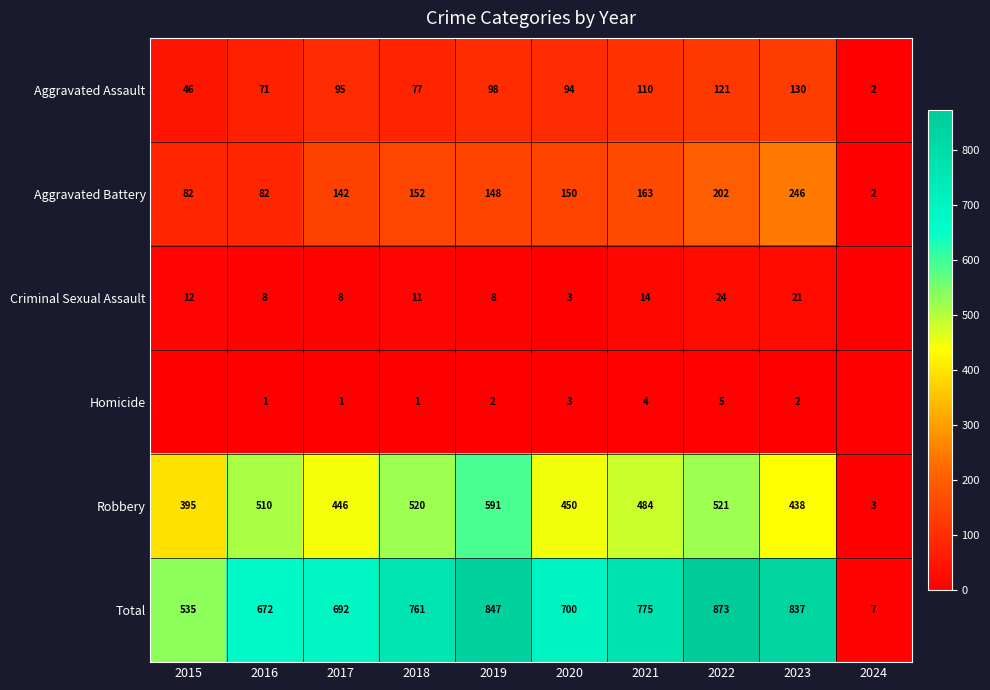

Where is Aggravated Battery nearest to the value 124?

2017